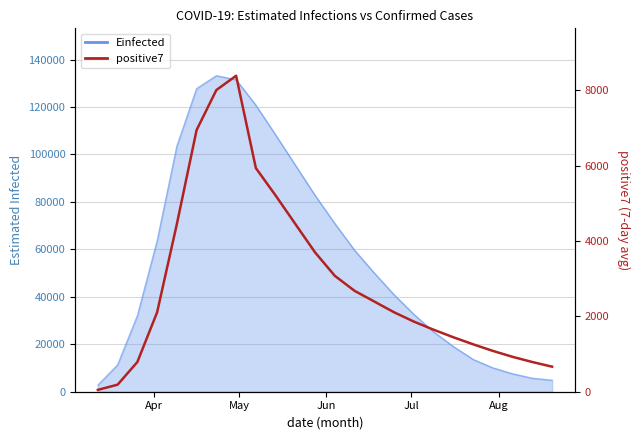

Does the chart have visible grid lines?

Yes